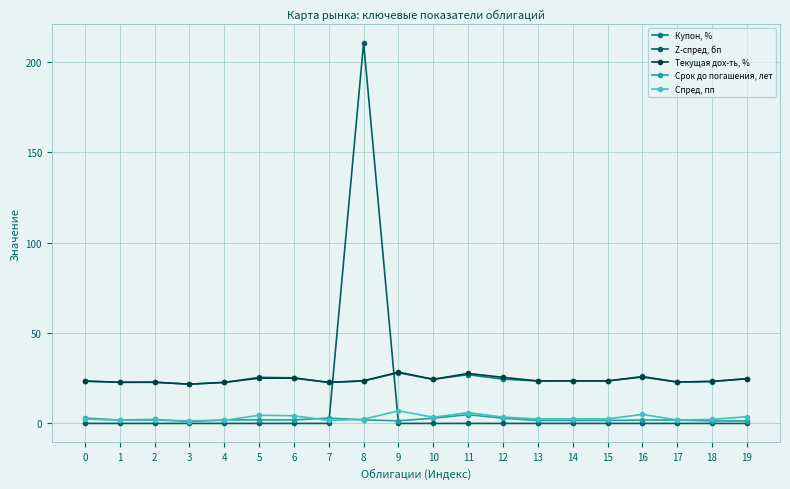

At 16, list the series in order from smallest to largest.

Z-спред, бп, Срок до погашения, лет, Спред, пп, Текущая дох-ть, %, Купон, %